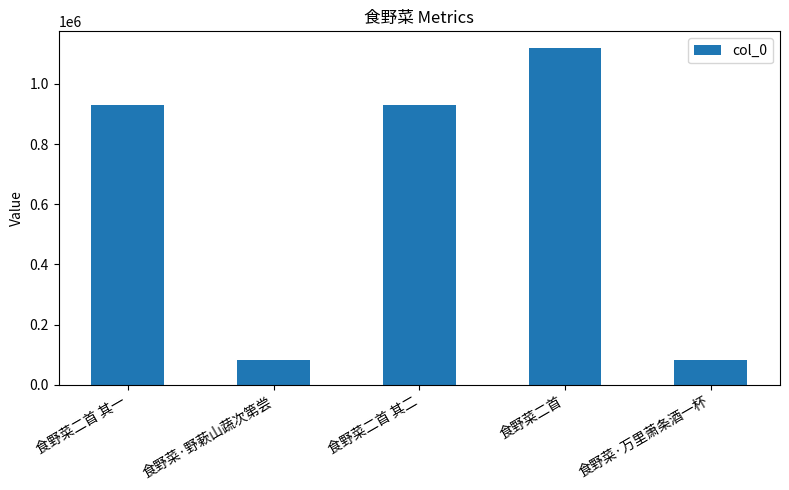

What position from the right is 食野菜·野蔌山蔬次第尝?

4